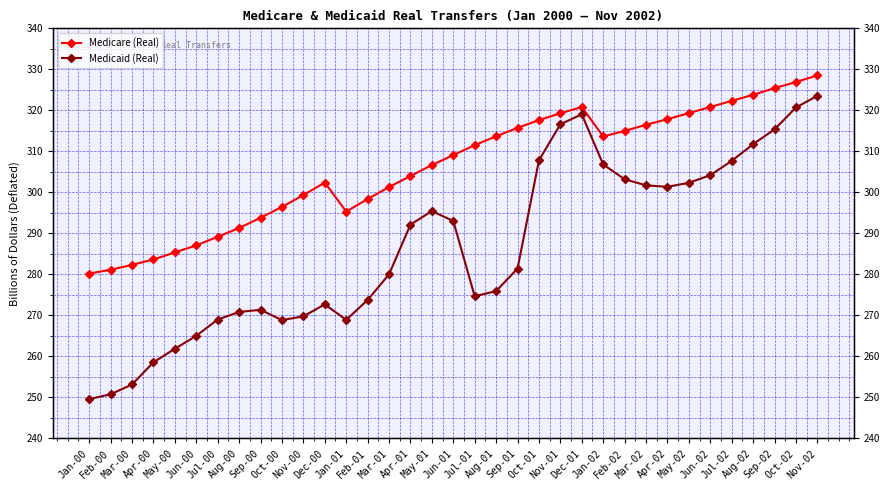

True or false: Medicaid (Real) and Medicare (Real) intersect in this chart.

False